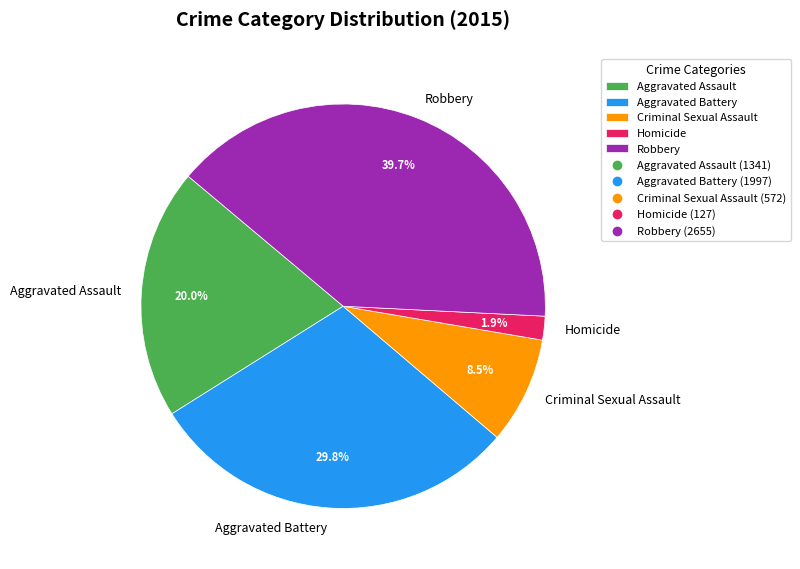

Is there any slice that represents more than half of the pie?

No